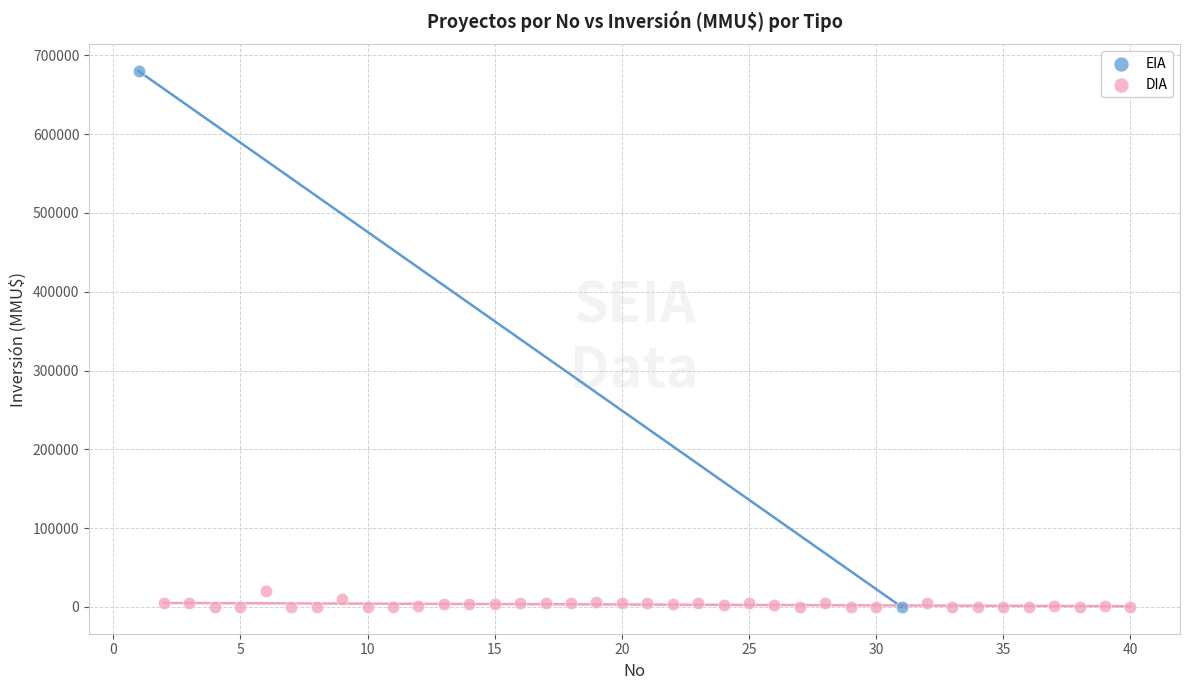

What are all the series names shown in the legend?

EIA, DIA